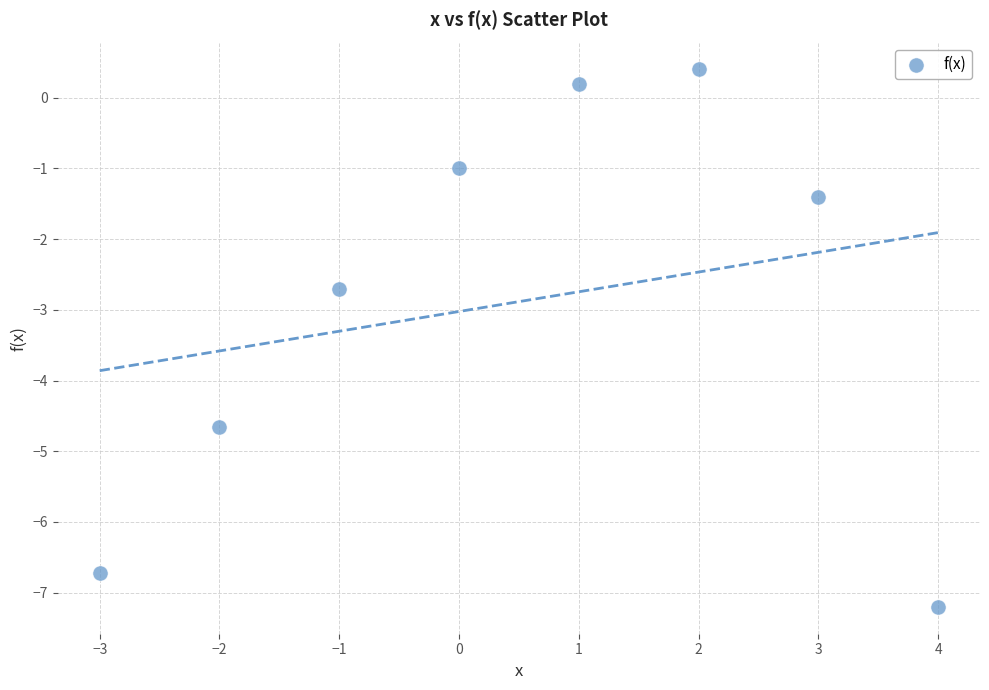

What Y value in the scatter plot is closest to -3?

-2.7